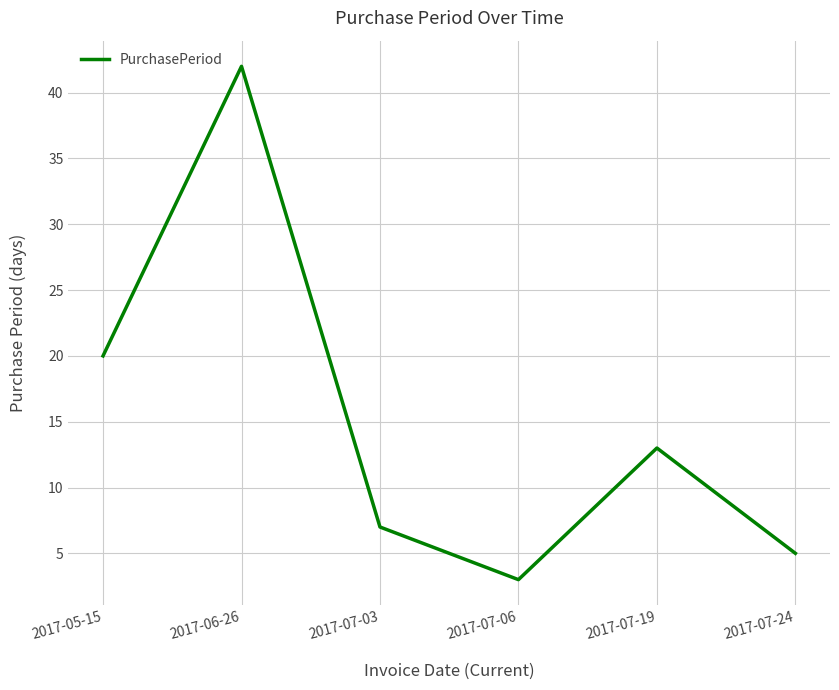

Reading left to right, what are all the values shown in this chart?

2017-05-15=20	2017-06-26=42	2017-07-03=7	2017-07-06=3	2017-07-19=13	2017-07-24=5